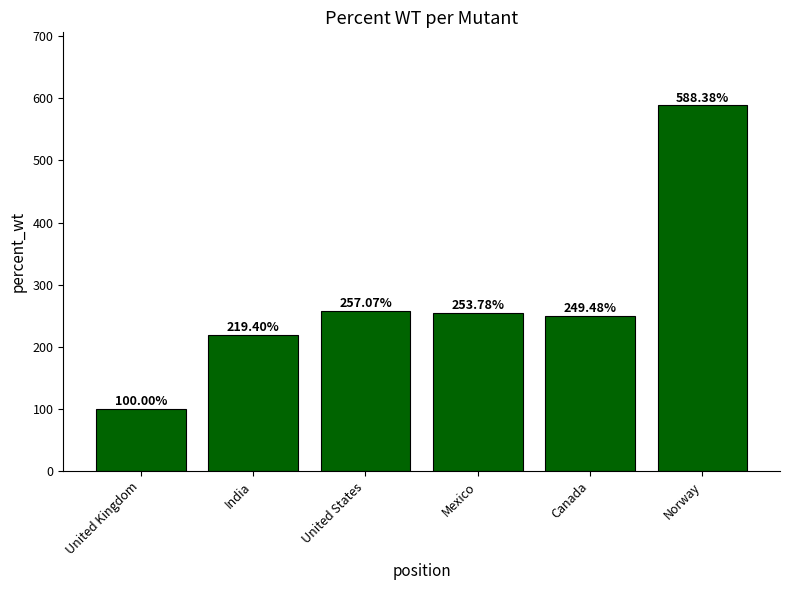

What is the sum of the values at United States and India?

476.5